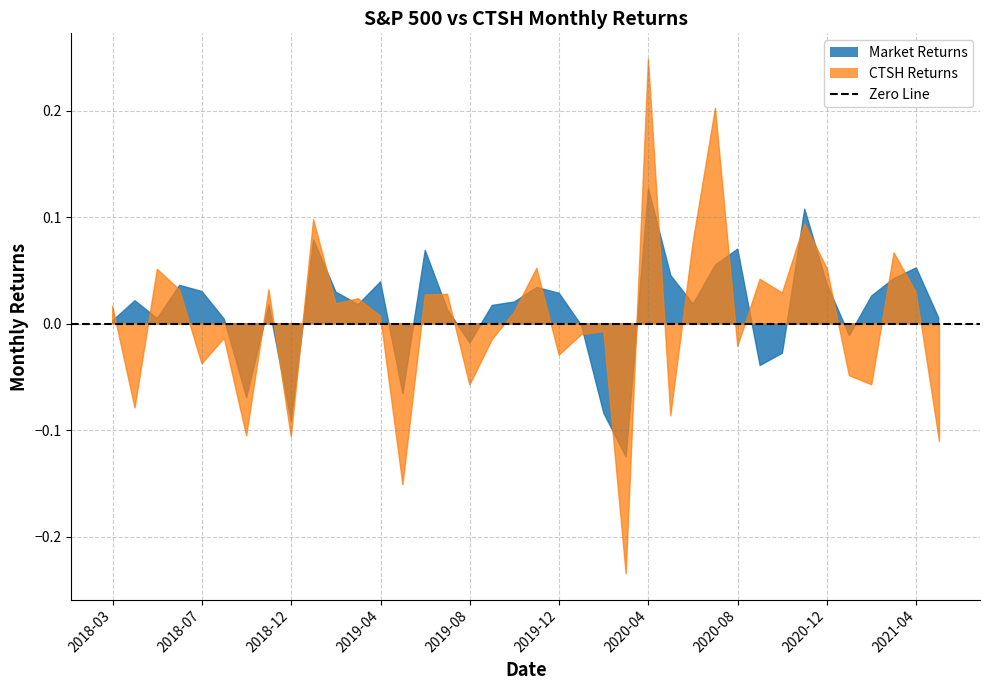

Which series changed the most between 2019-06 and 2020-02?

Market Returns